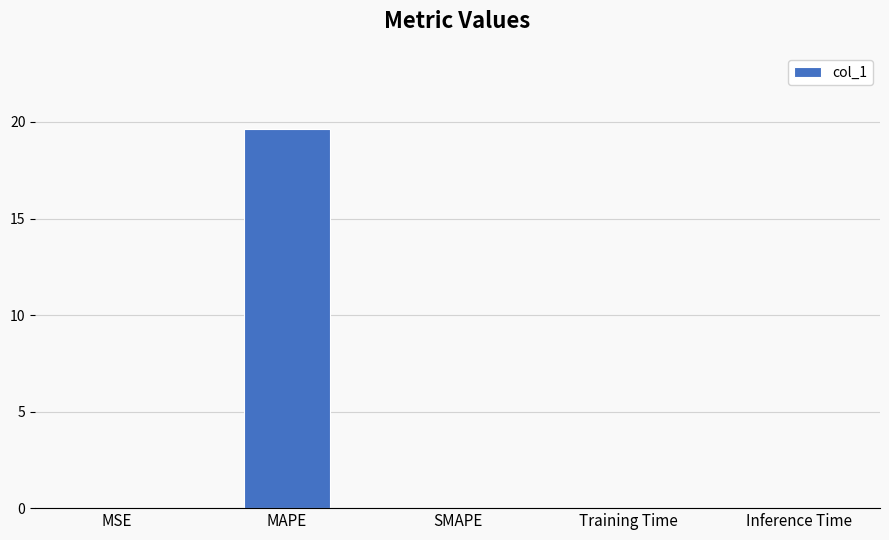

Is it true that the value at SMAPE is 10.9?

False